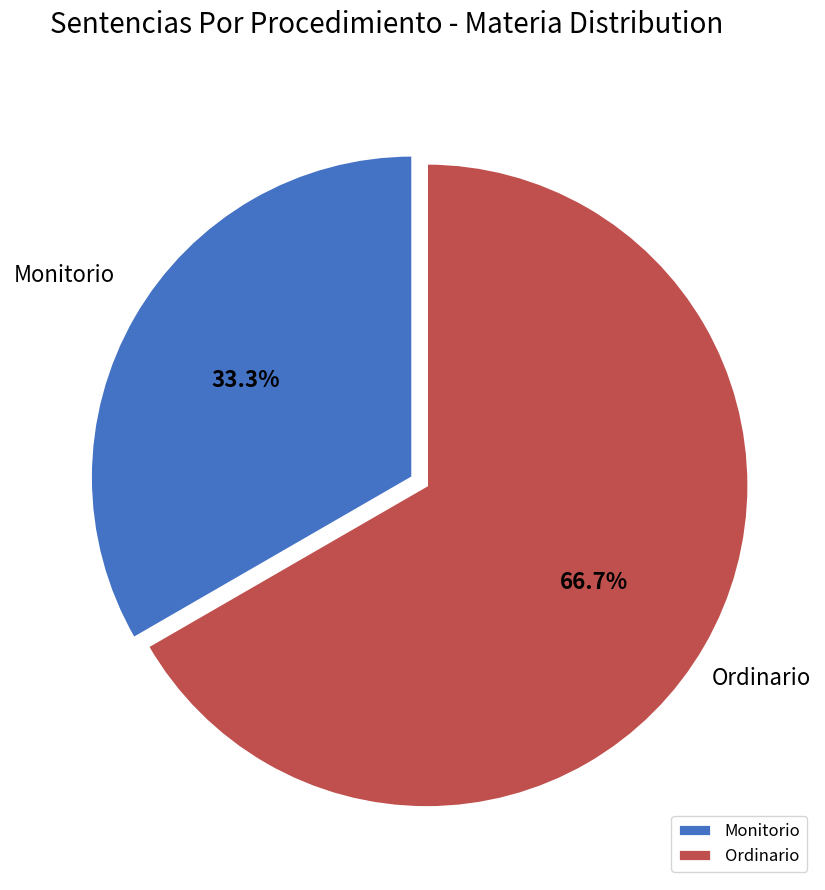

Approximately how many times larger is the value at Ordinario compared to Monitorio?

2.0